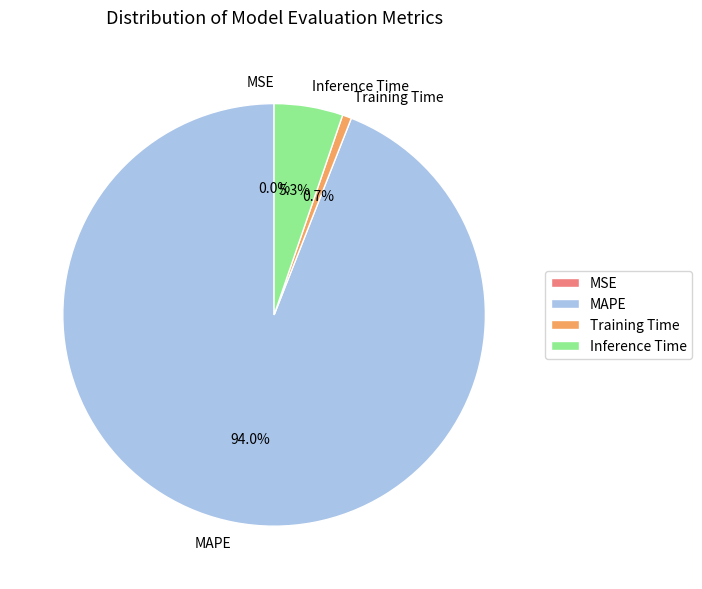

Between Training Time and Inference Time, which is larger?

Inference Time